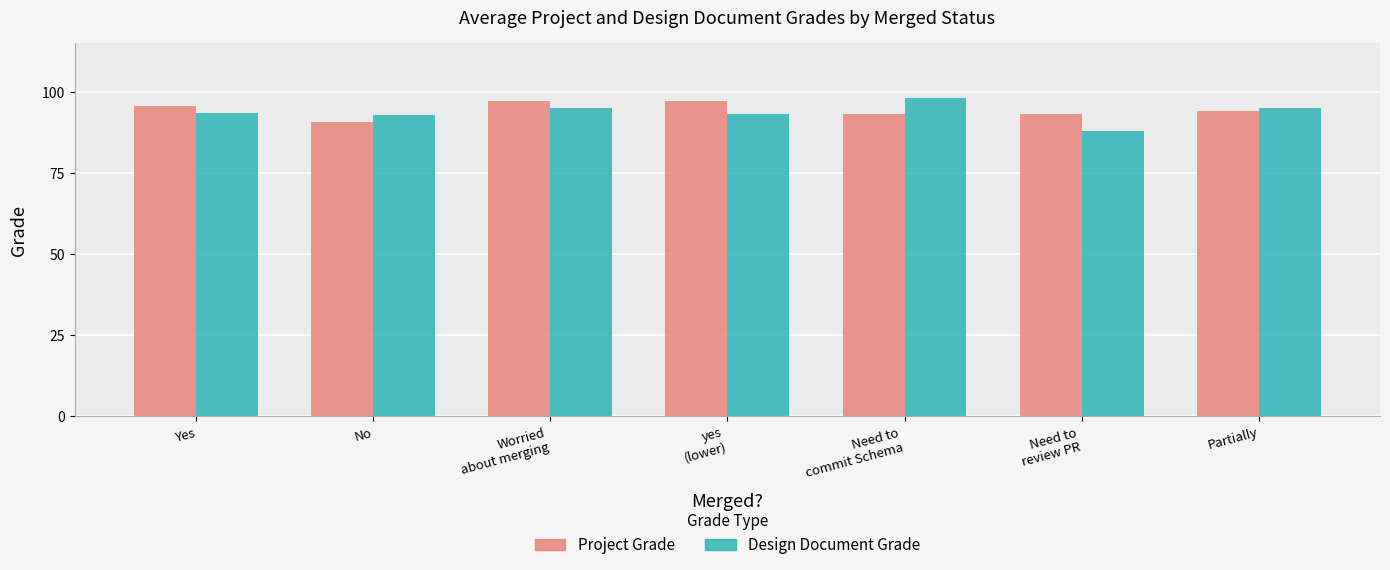

The Project Grade series shows 97.0 at Worried
about merging. True or false?

True